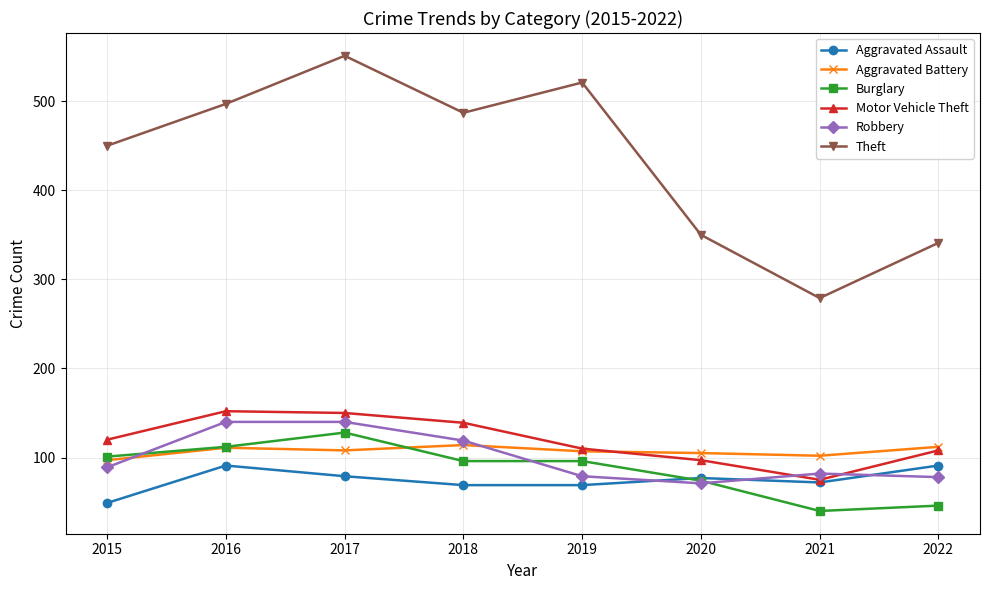

What is the spread (max minus min) of values at 2019?

452